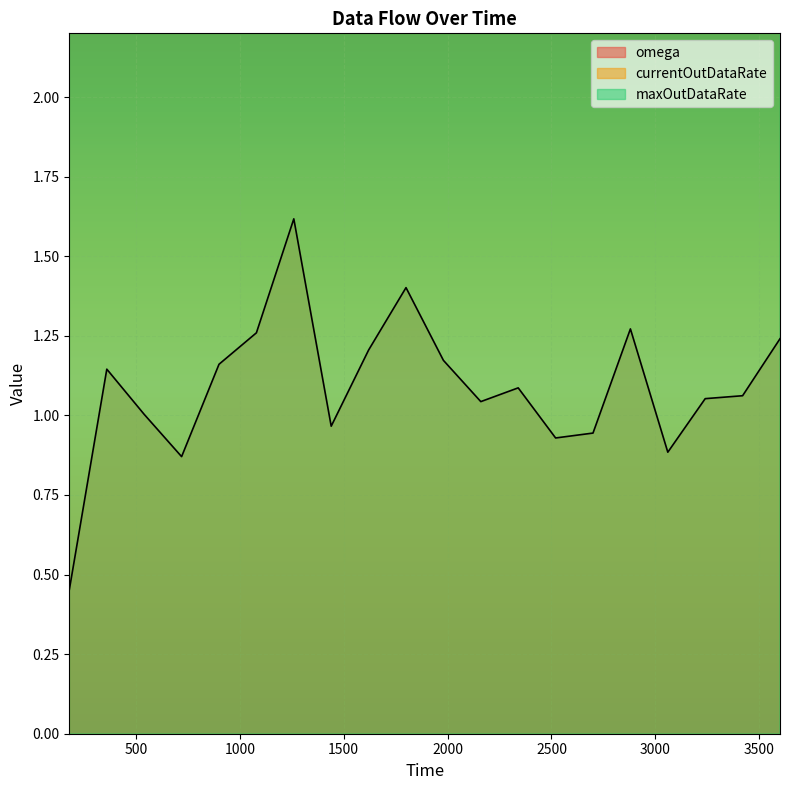

At how many categories does at least one series exceed 1?

20